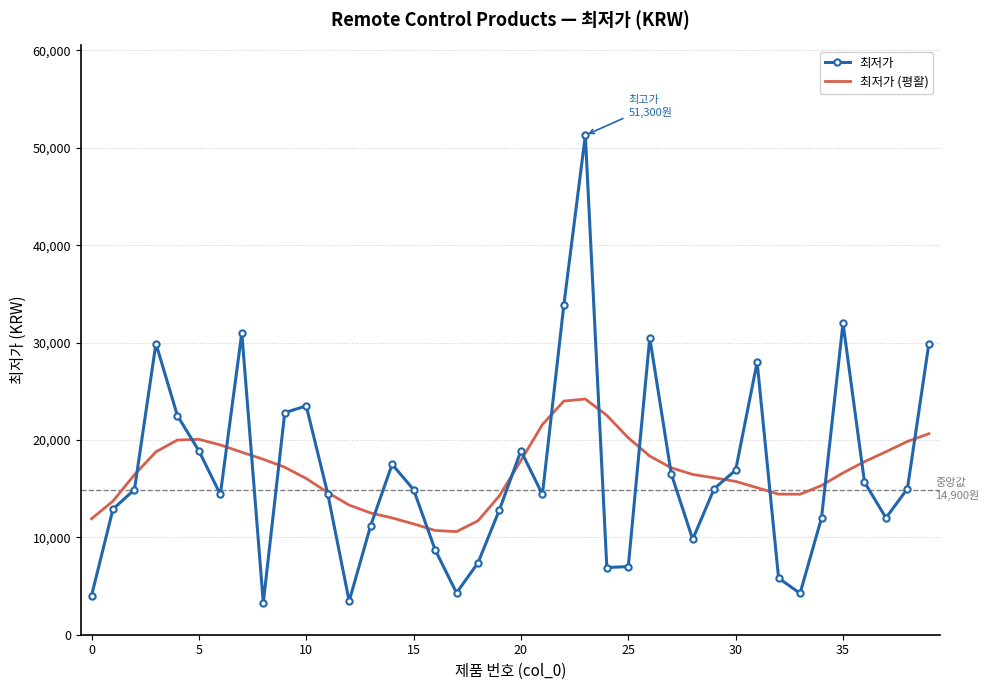

True or false: 최저가 has more than 2 points higher than both neighbors.

True